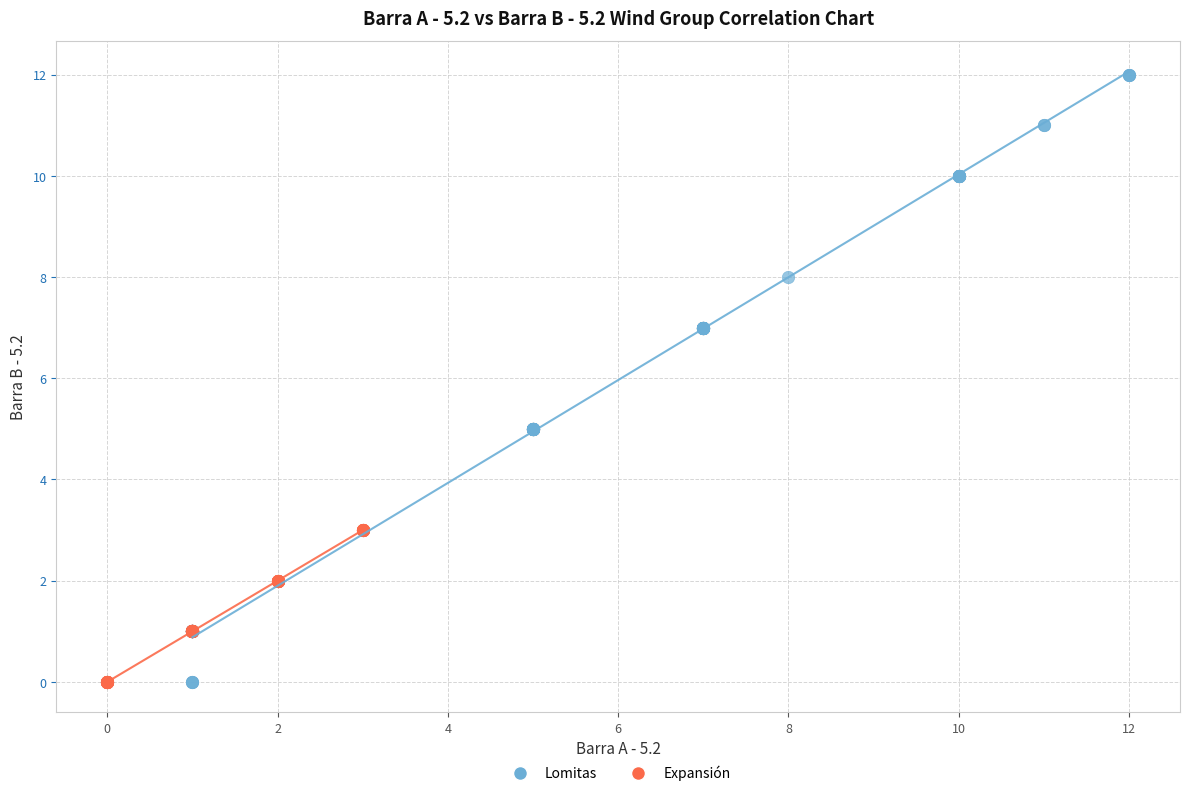

Which series reaches the maximum Y coordinate?

Lomitas